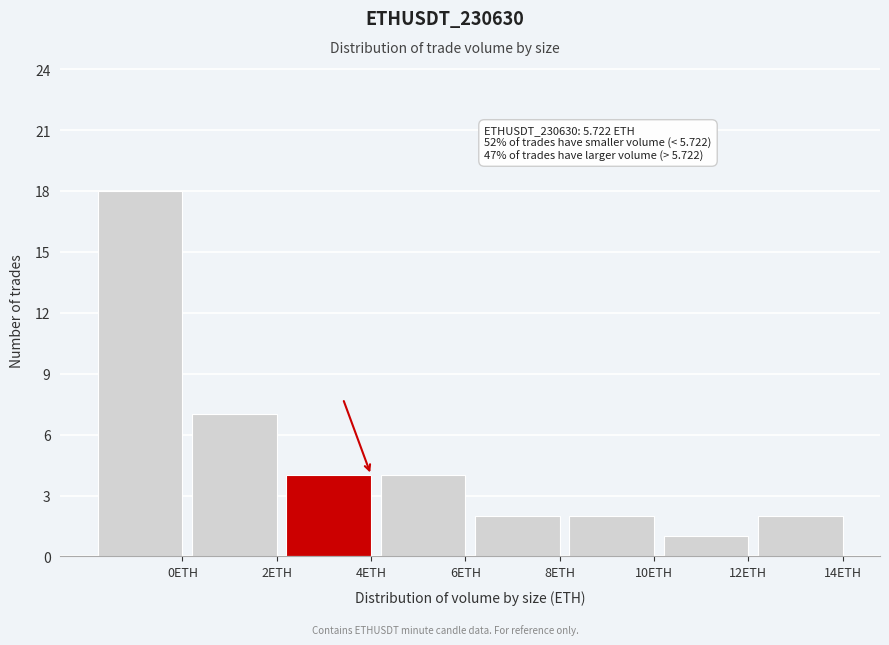

Reading left to right, transcribe all the data shown in this chart.

18	7	4	4	2	2	1	2